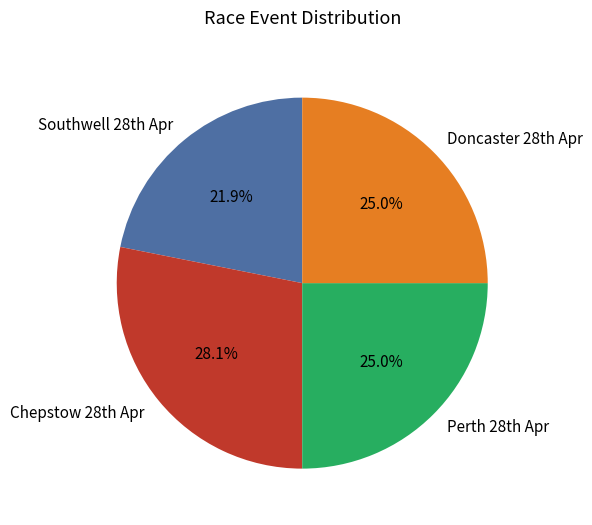

To the nearest percent, what is the average slice percentage?

25%